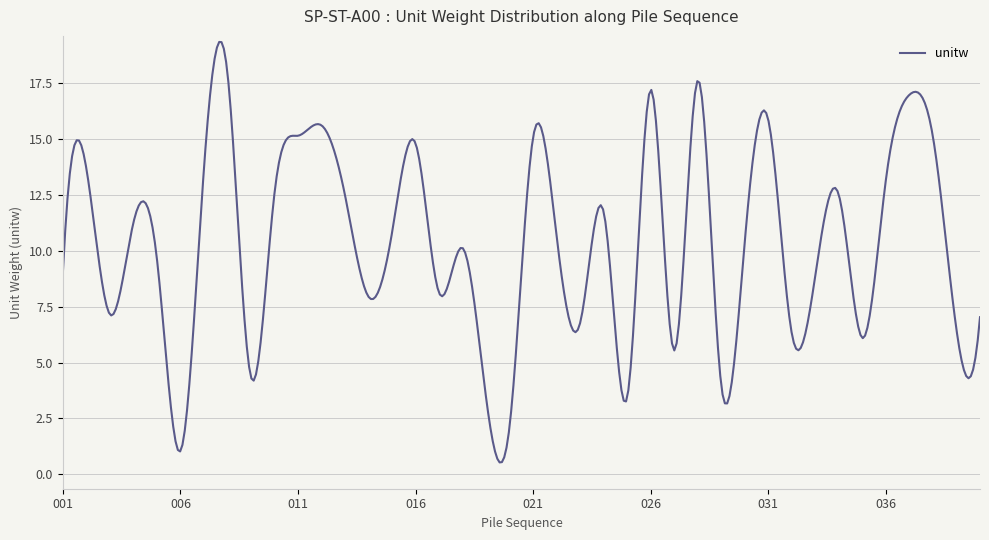

What is the greatest value displayed?

19.3